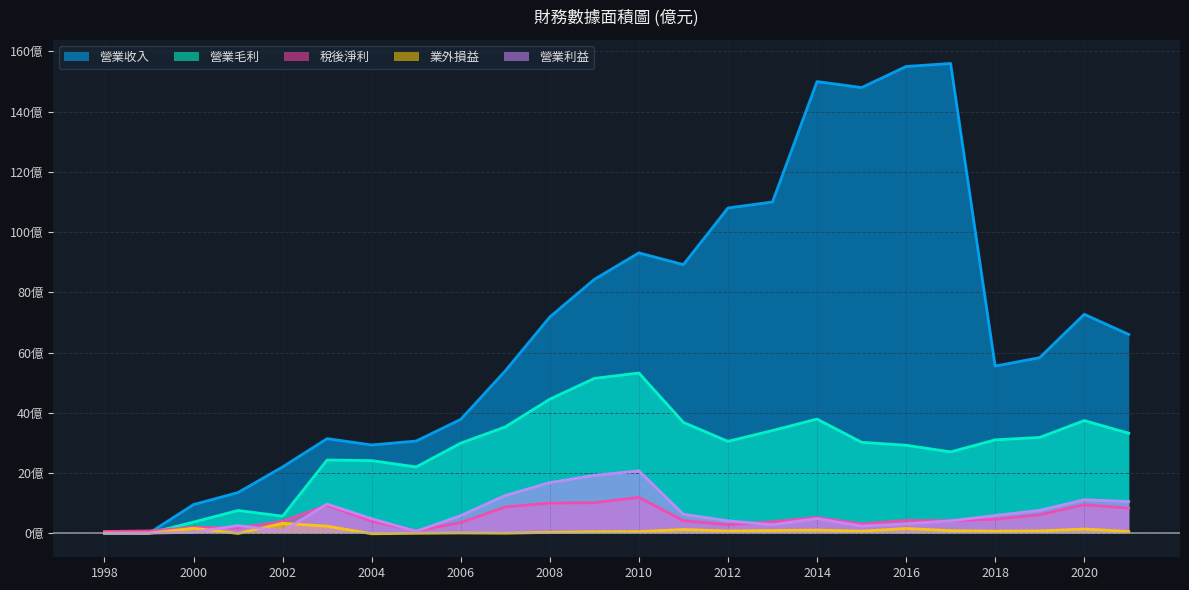

Does the chart display data point markers on the line(s)?

No